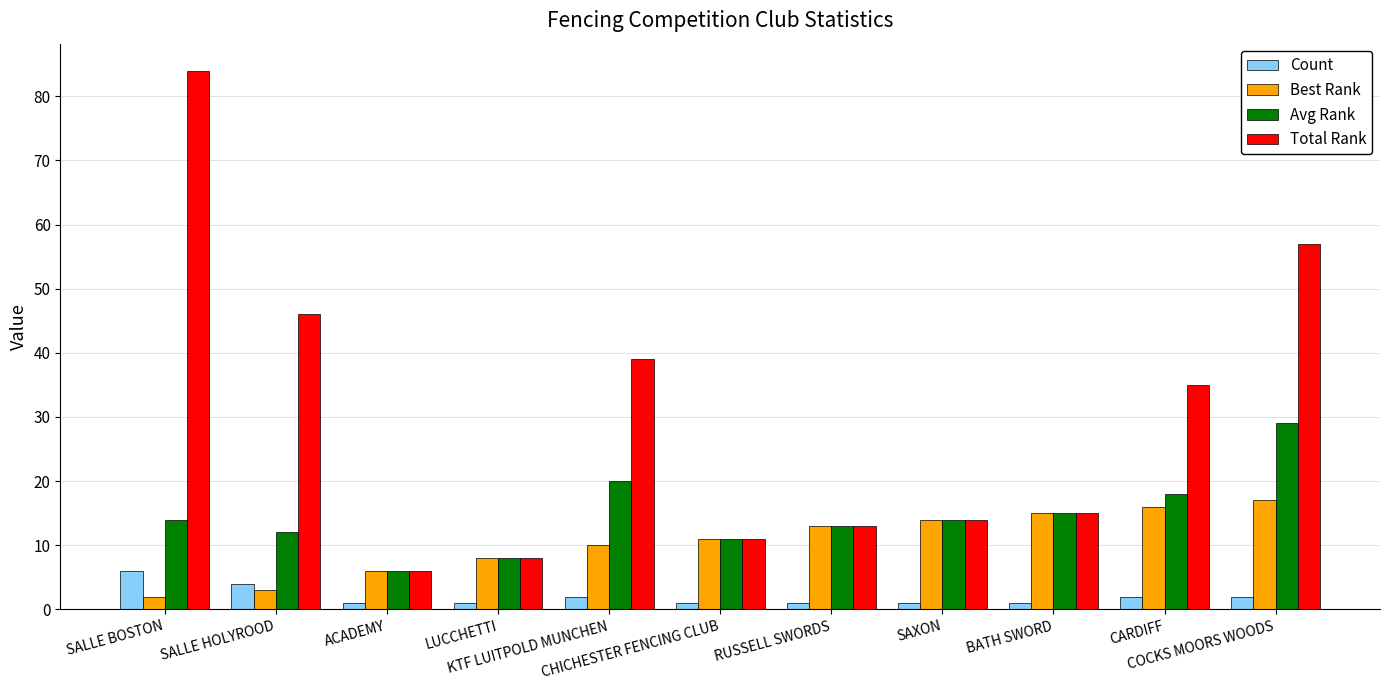

Which series has the largest range (max minus min)?

Total Rank